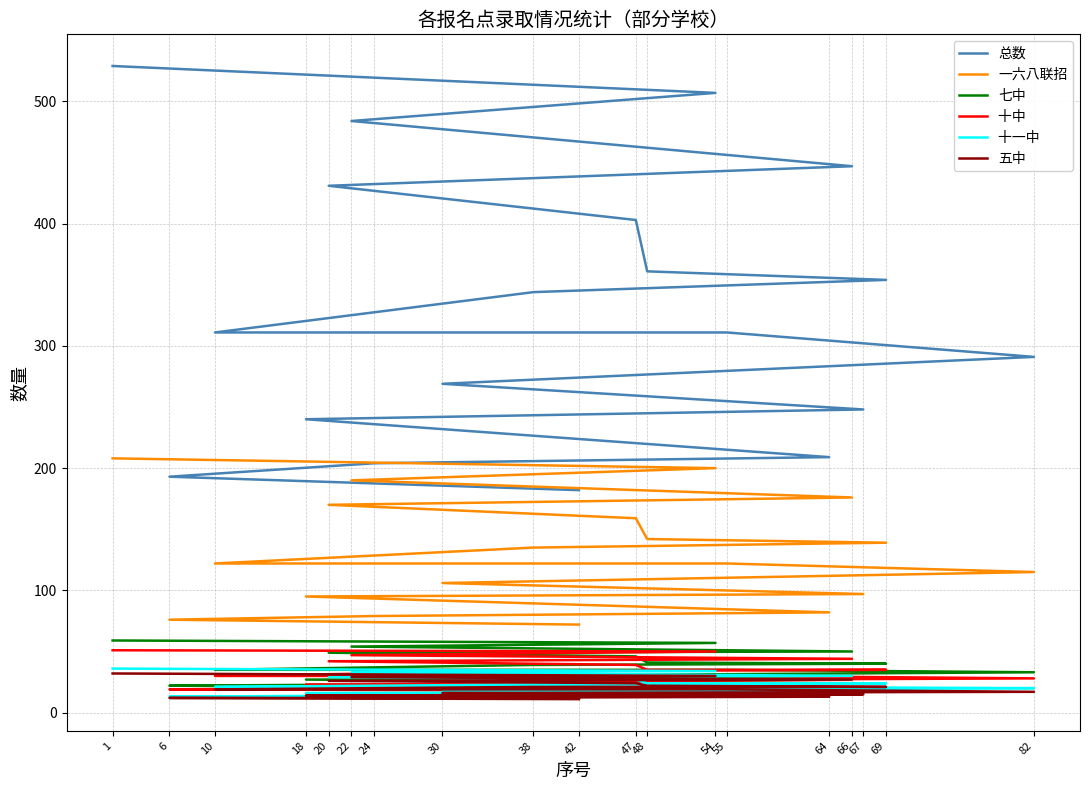

True or false: 十一中  and 十中  cross at least once.

False